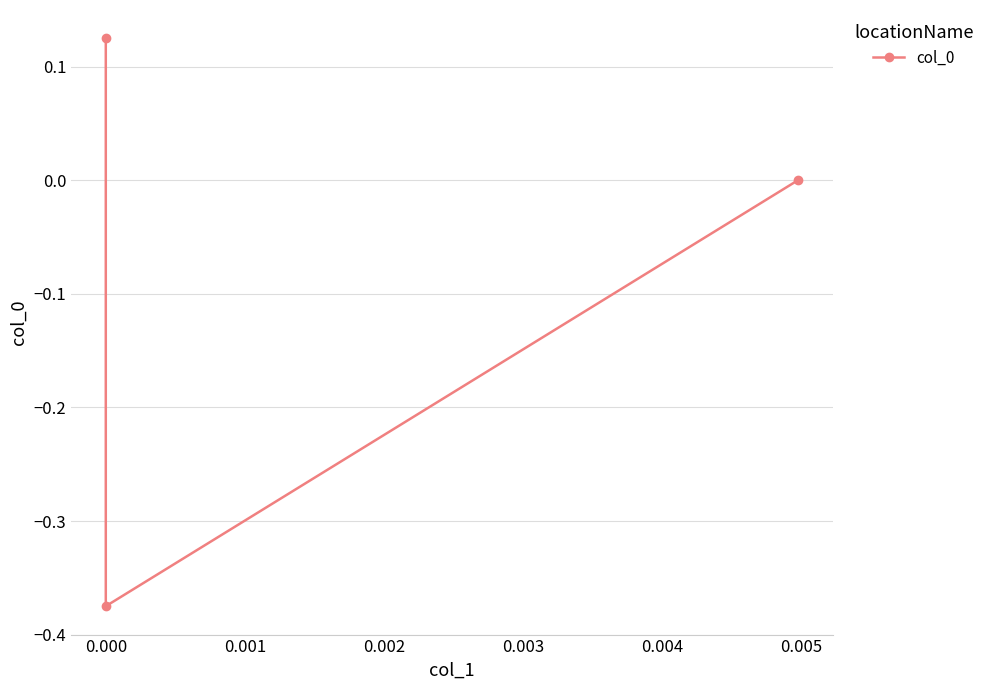

What is the minimum value shown in the chart?

-0.4